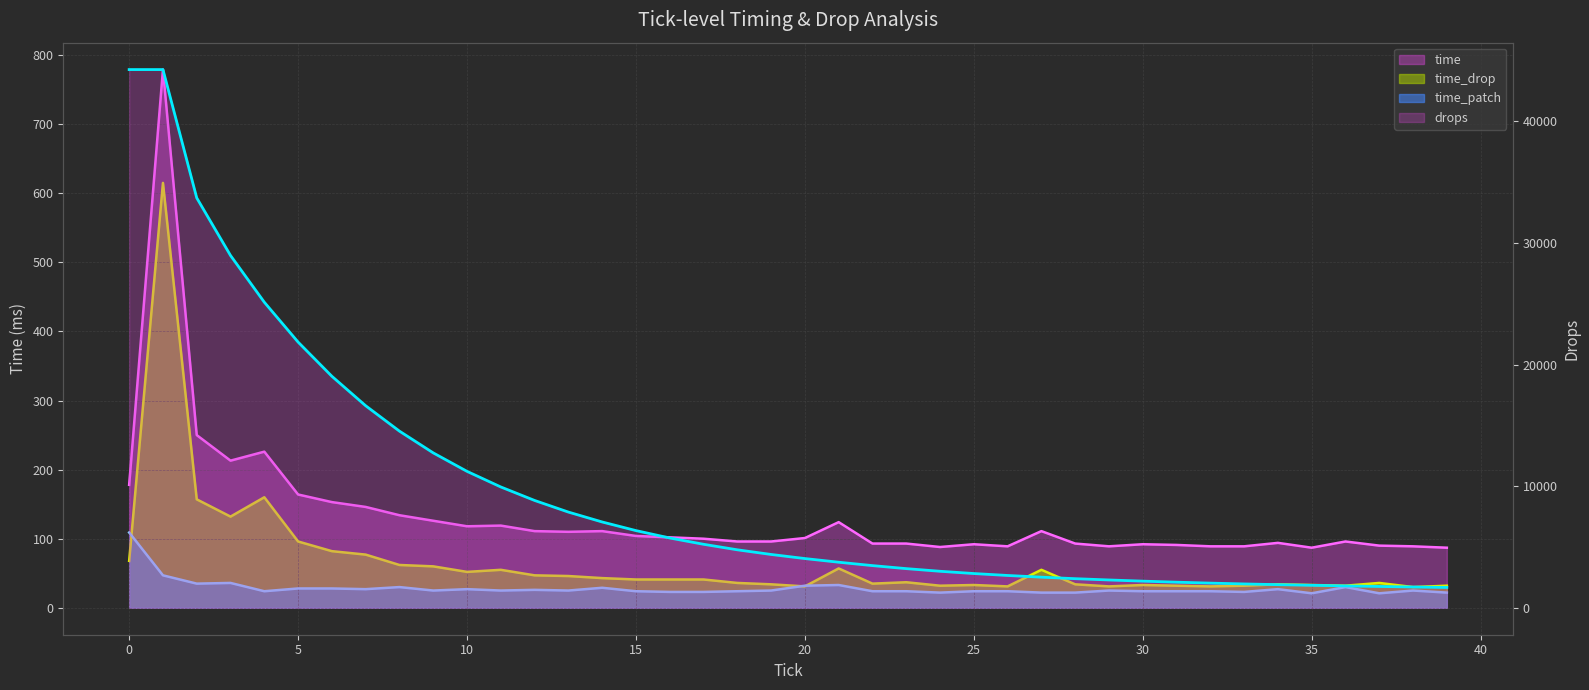

True or false: time_drop has more than 0 interior local peaks.

True